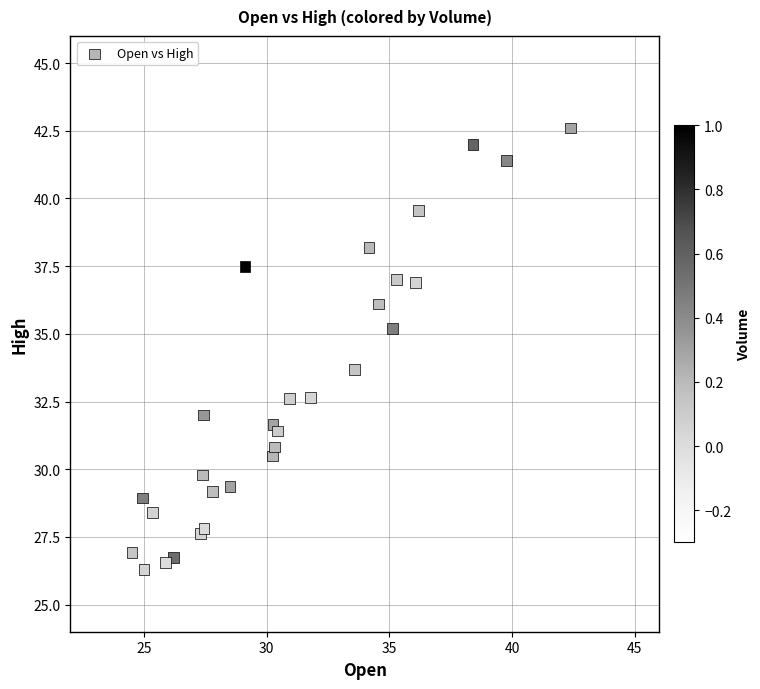

What Y value in the scatter plot is closest to 34?

33.7